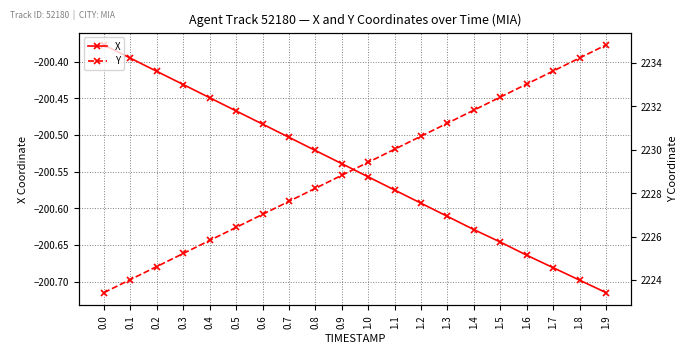

Rank the series by their maximum value, from highest to lowest.

Y, X